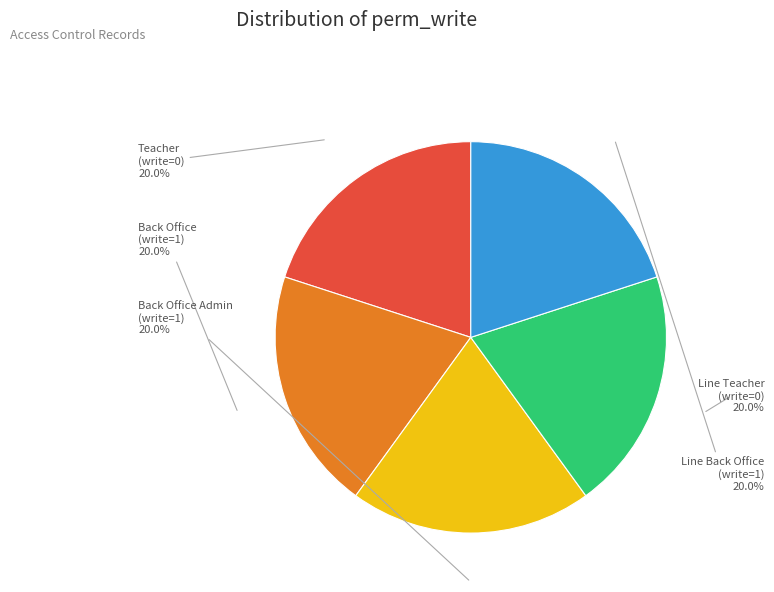

Is there any slice that represents more than half of the pie?

No